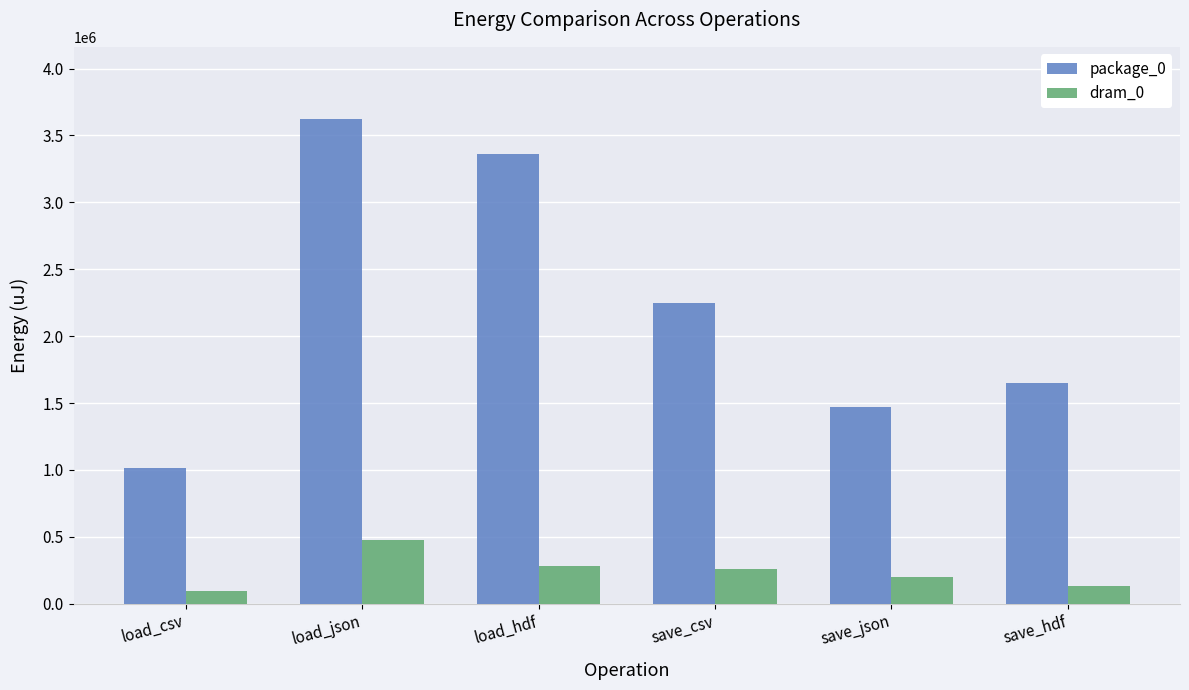

Count the number of data series in this chart.

2